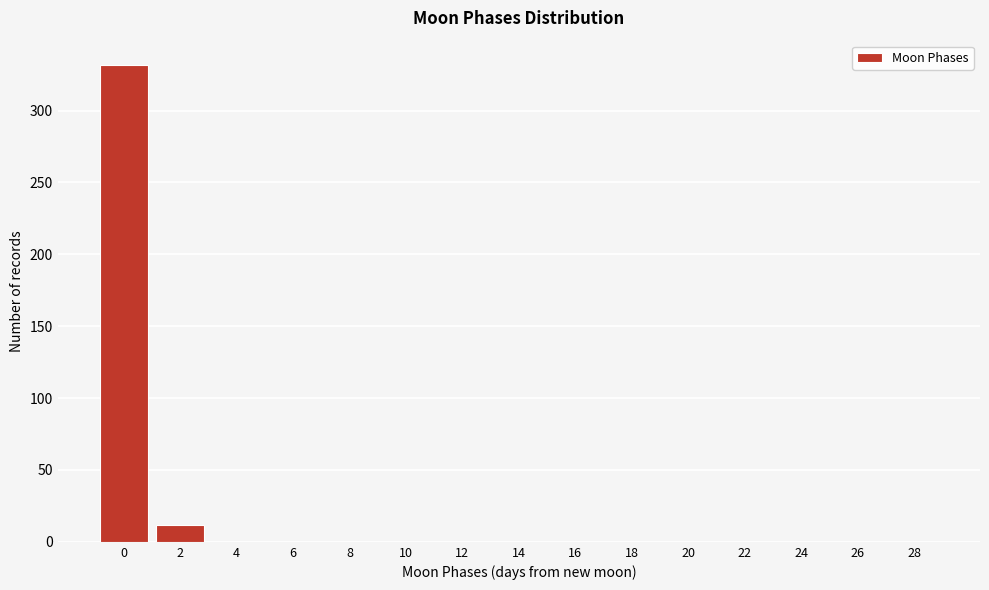

Reading left to right, list all the values displayed in this chart.

0=332	2=12	4=0	6=0	8=0	10=0	12=0	14=0	16=0	18=0	20=0	22=0	24=0	26=0	28=0